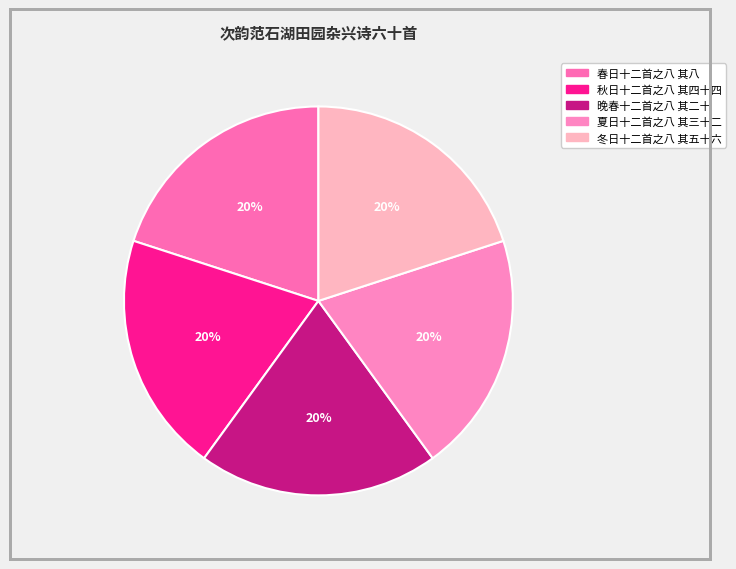

Is it true that 夏日十二首之八 其三十二 is 30% of the pie?

False